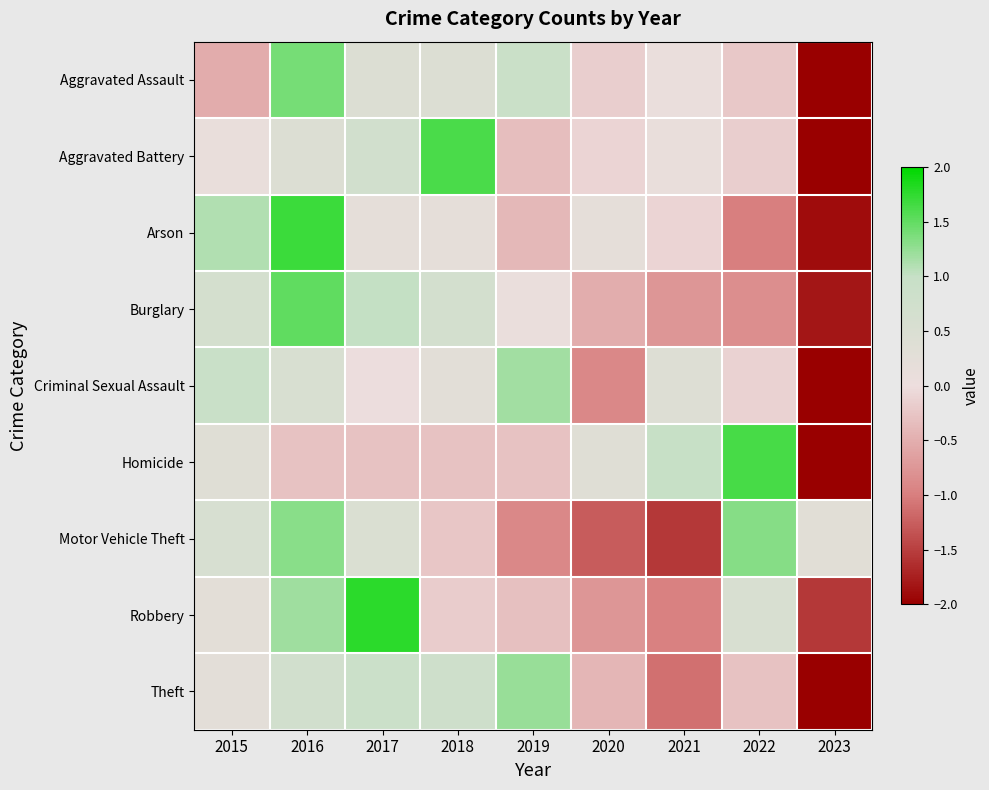

Count the number of data series in this chart.

9